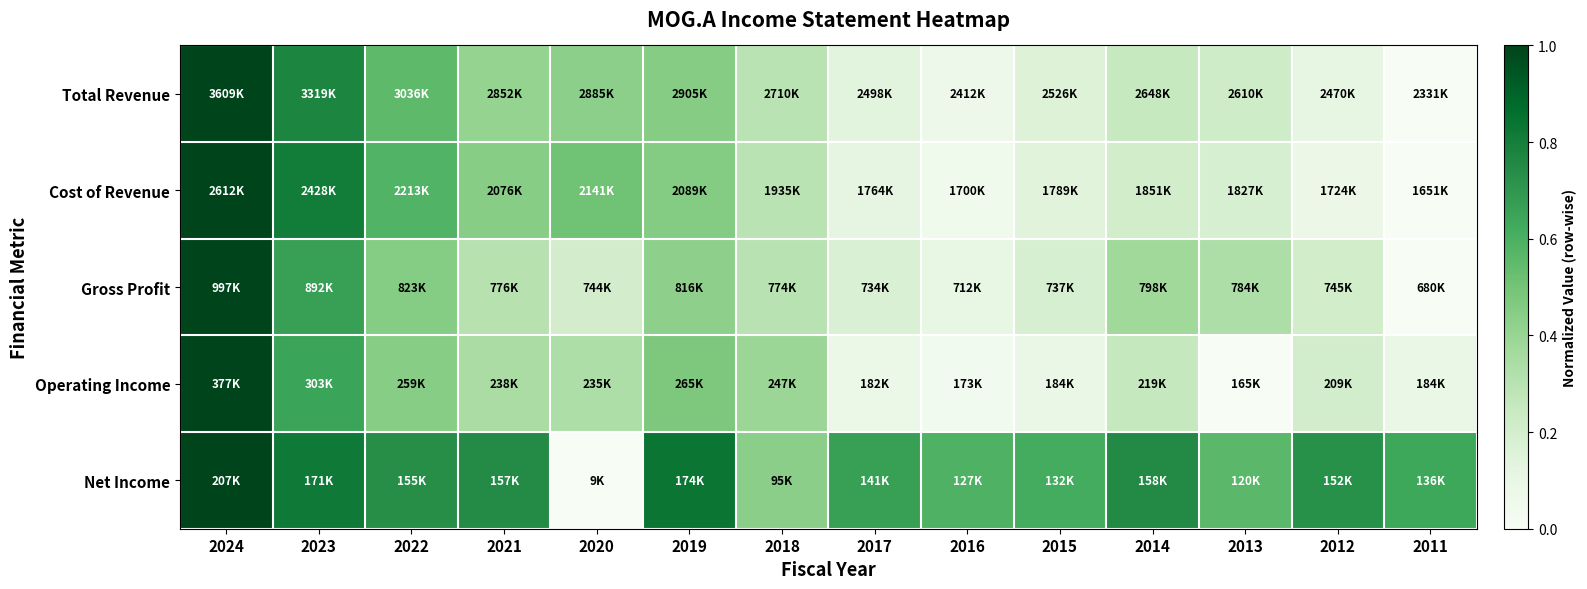

At how many categories does at least one series exceed 0?

14